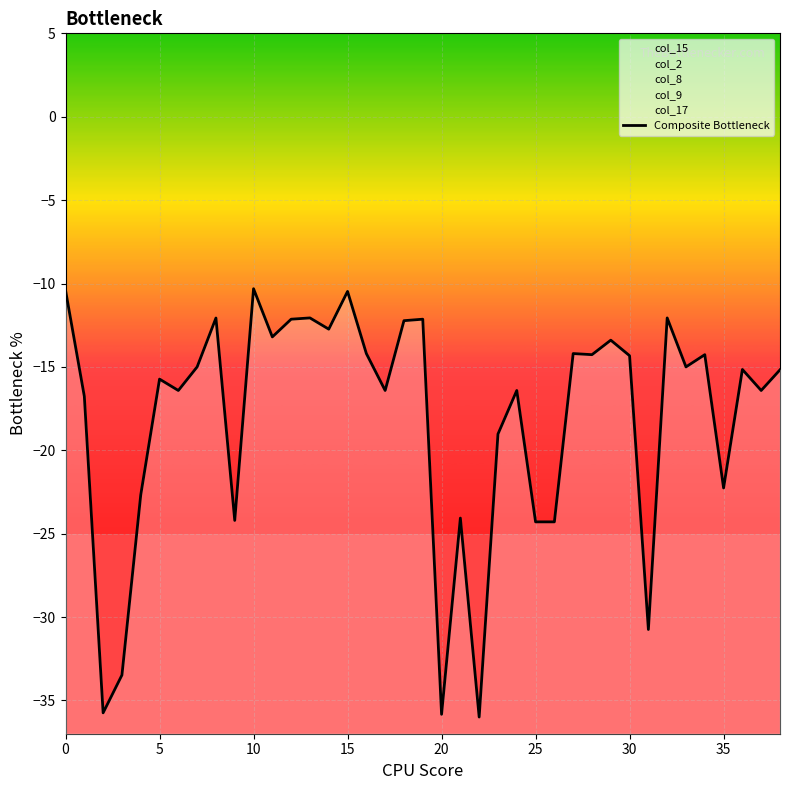

Read the value at 36.

-15.2